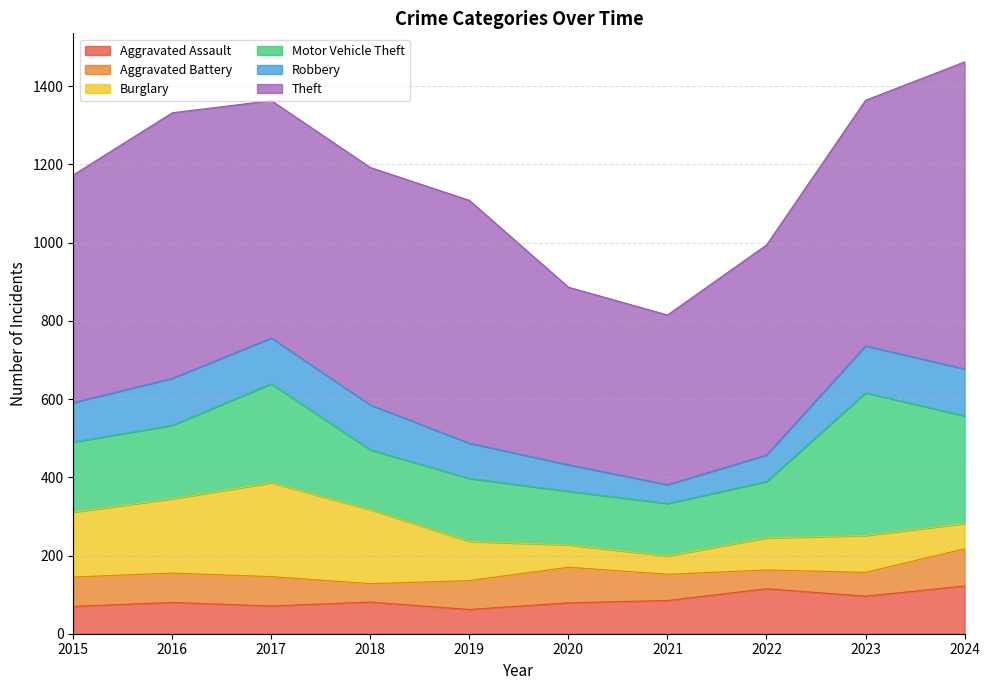

Reading left to right, what are all the values shown in this chart?

Aggravated Assault: 2015=70	2016=80	2017=71	2018=81	2019=62	2020=79	2021=85	2022=115	2023=96	2024=122
Aggravated Battery: 2015=75	2016=75	2017=75	2018=47	2019=74	2020=91	2021=67	2022=48	2023=61	2024=95
Burglary: 2015=166	2016=190	2017=240	2018=189	2019=100	2020=57	2021=47	2022=82	2023=94	2024=65
Motor Vehicle Theft: 2015=179	2016=188	2017=253	2018=153	2019=161	2020=137	2021=134	2022=144	2023=365	2024=275
Robbery: 2015=101	2016=120	2017=117	2018=115	2019=90	2020=68	2021=48	2022=68	2023=120	2024=120
Theft: 2015=582	2016=679	2017=607	2018=607	2019=621	2020=454	2021=434	2022=537	2023=628	2024=785